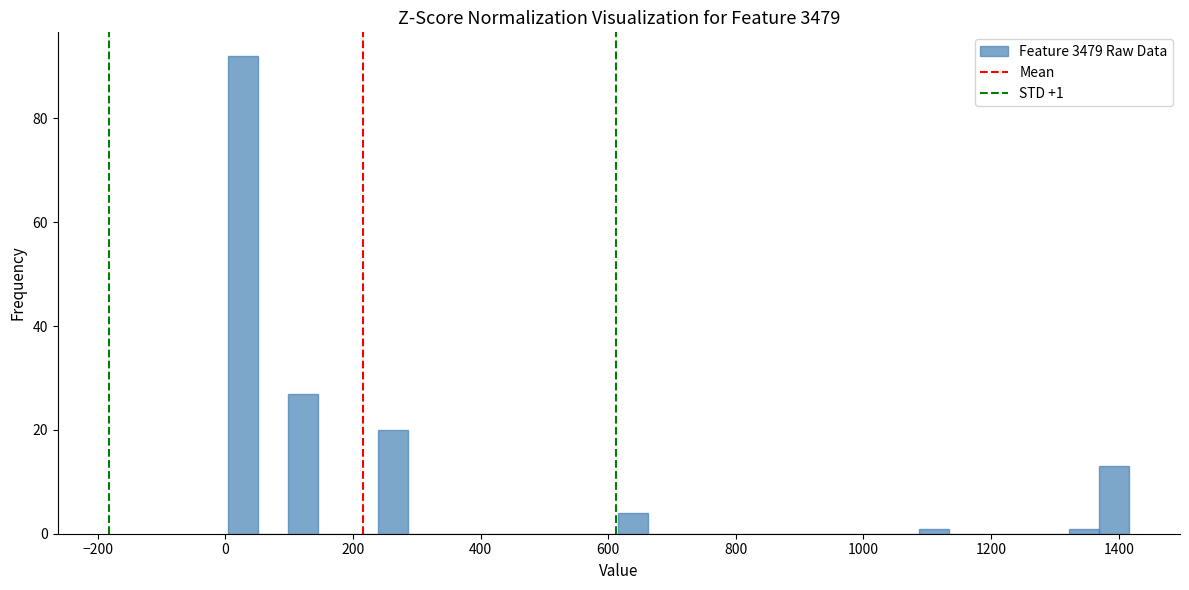

Around what value on the x-axis is the tallest bar? Give the approximate position of its centre, as read against the axis.

20